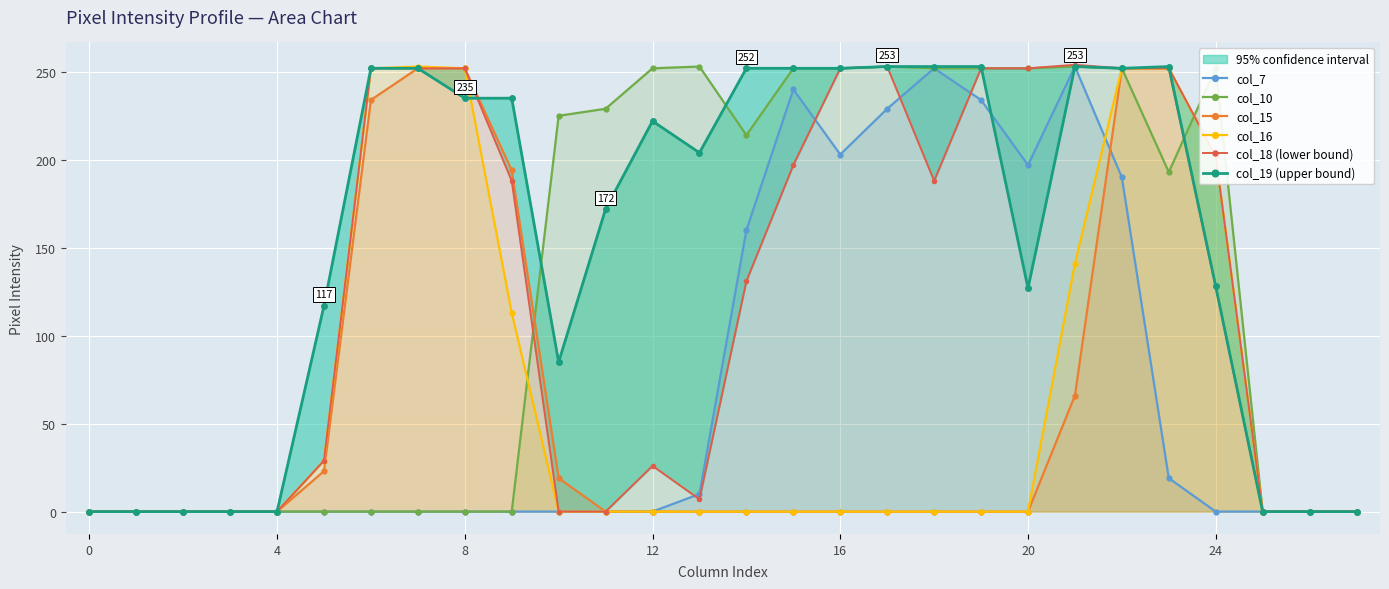

True or false: col_15 and col_18 (lower bound) cross at least once.

False